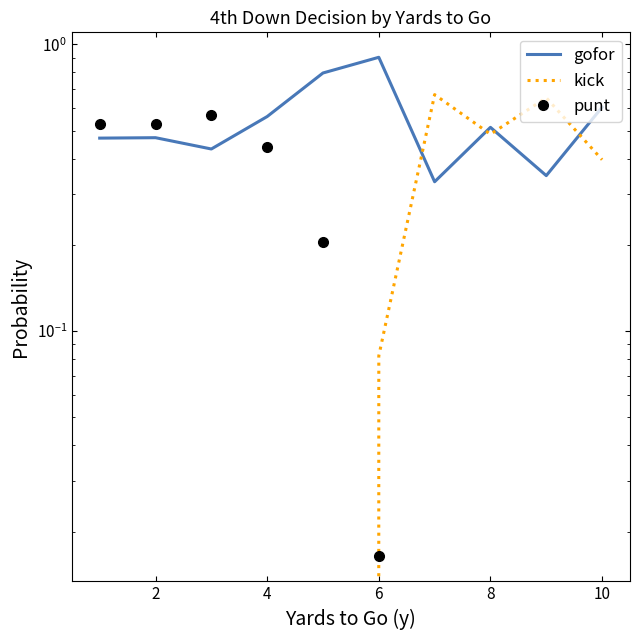

How many values in the punt series exceed 0?

6